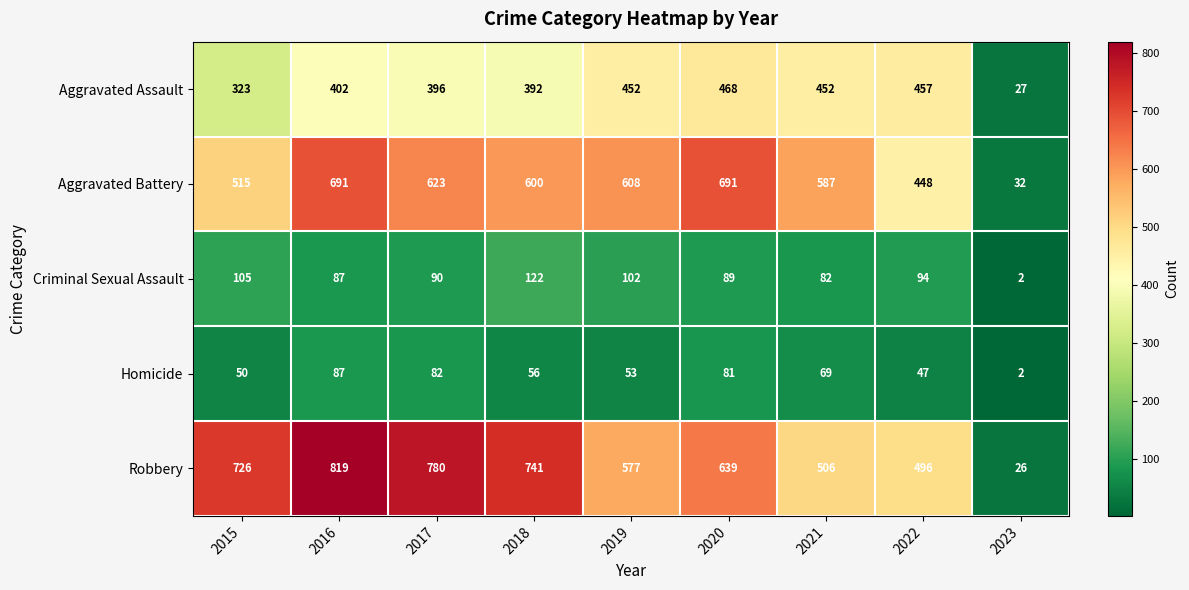

What is the maximum value shown in the chart?

819